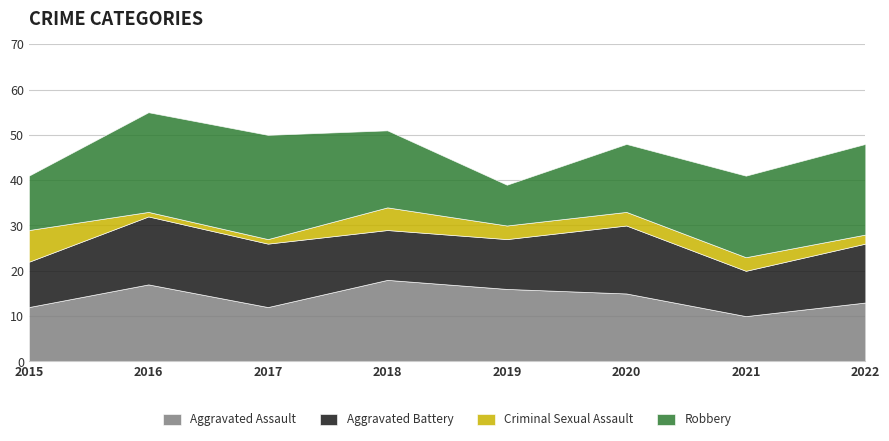

Is it true that Aggravated Assault equals 15 at 2020?

True